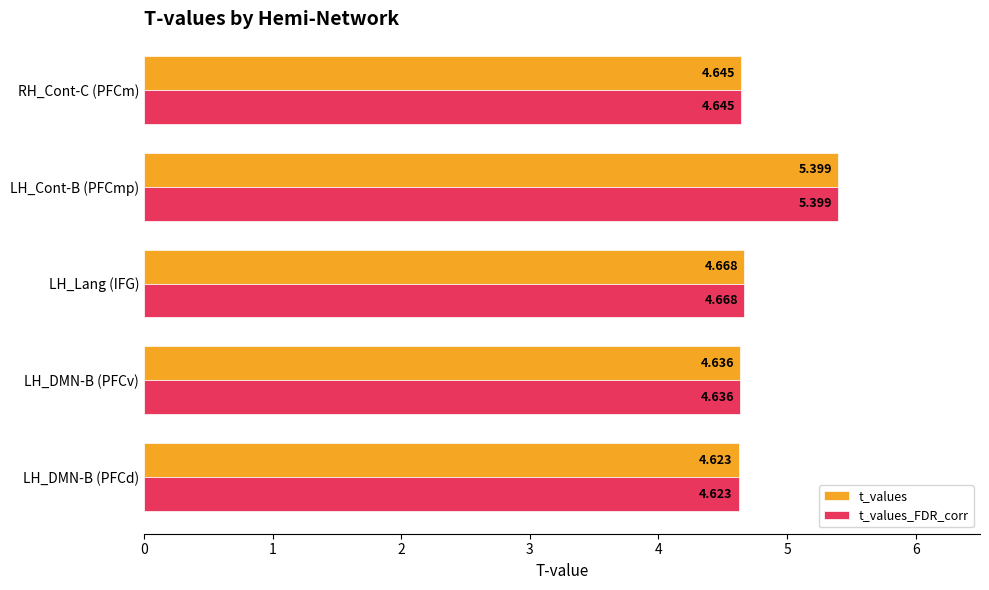

Is the value of t_values at LH_DMN-B (PFCd) greater than the value of t_values_FDR_corr at LH_Lang (IFG)?

No